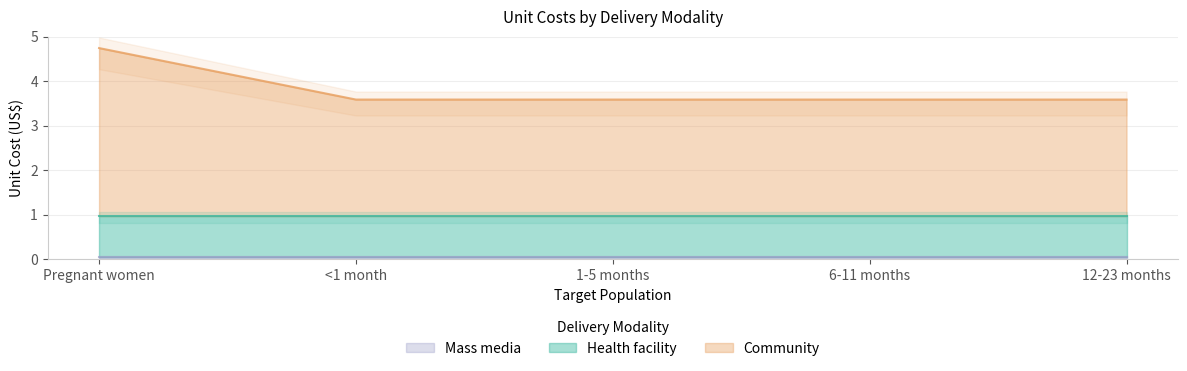

What position from the right is Pregnant women?

5